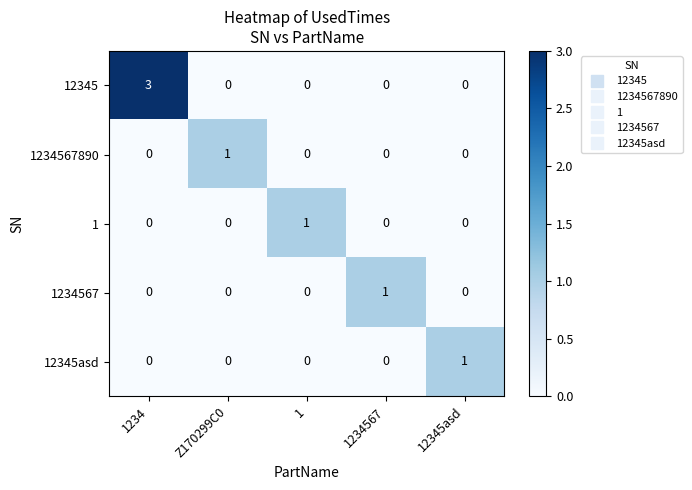

The value of 12345 at 1 is 0. True or false?

True